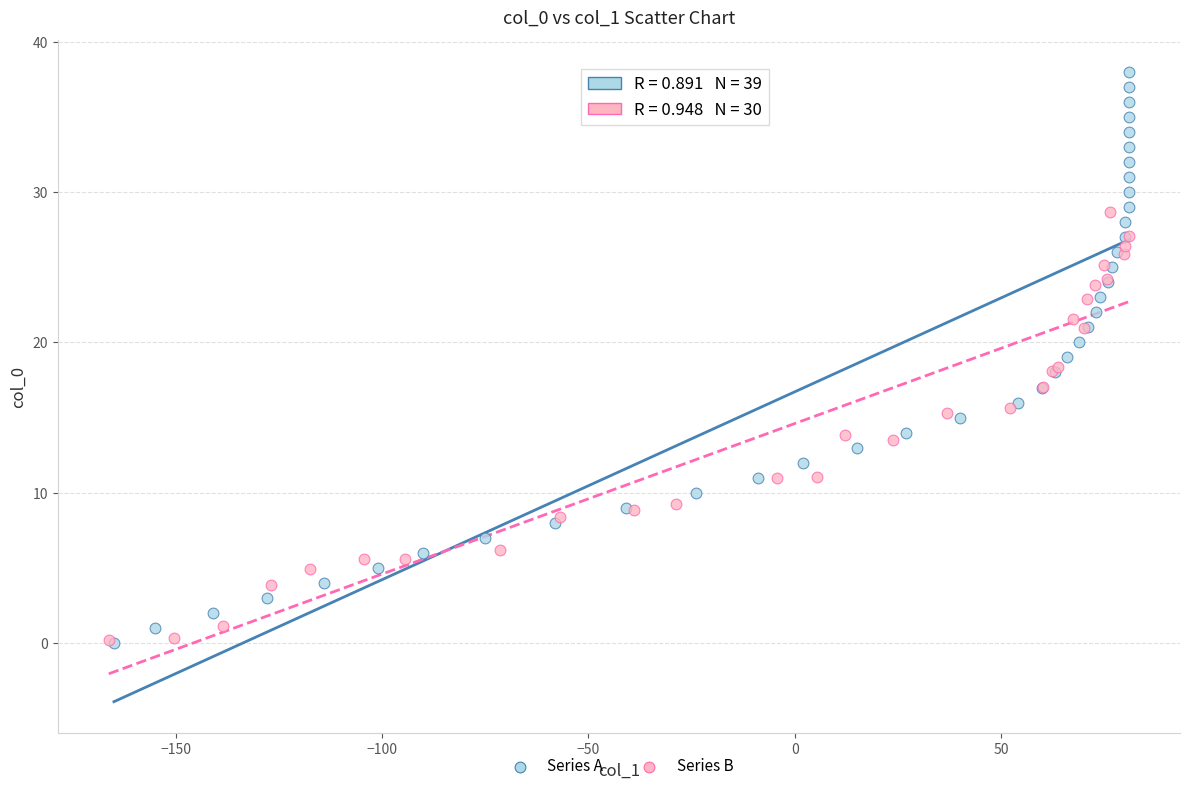

Which series has the largest Y range (max minus min)?

Series A